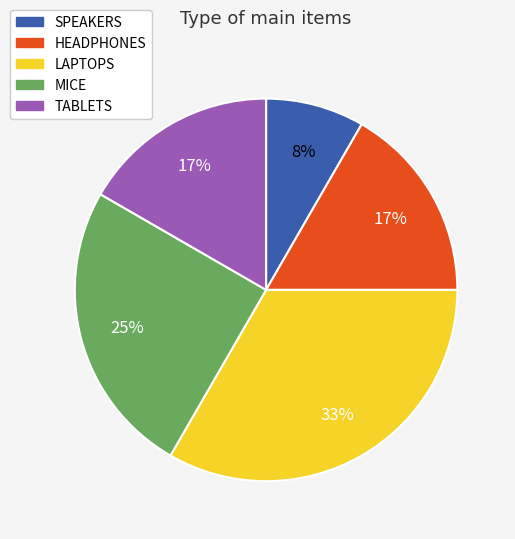

True or false: MICE accounts for 25% of the total.

True